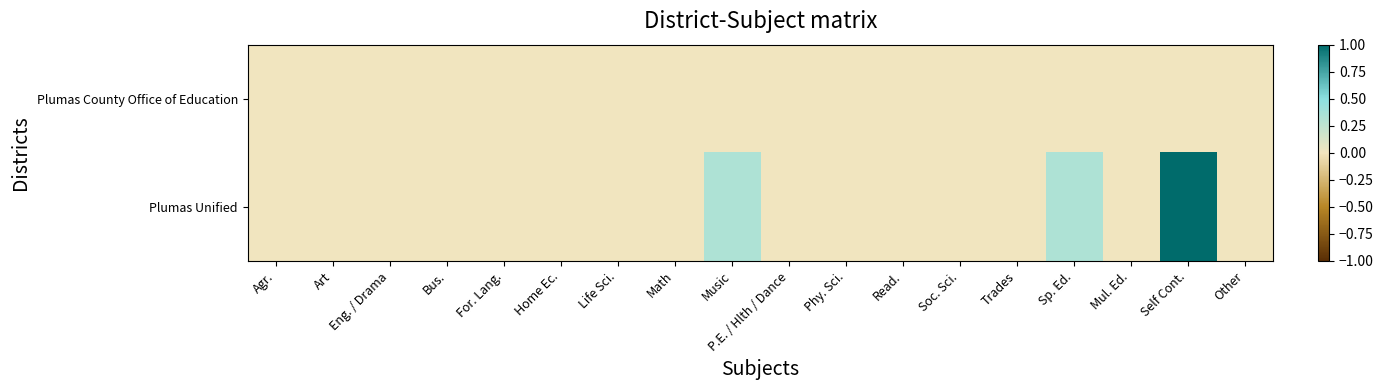

Which series has the largest range (max minus min)?

Plumas Unified